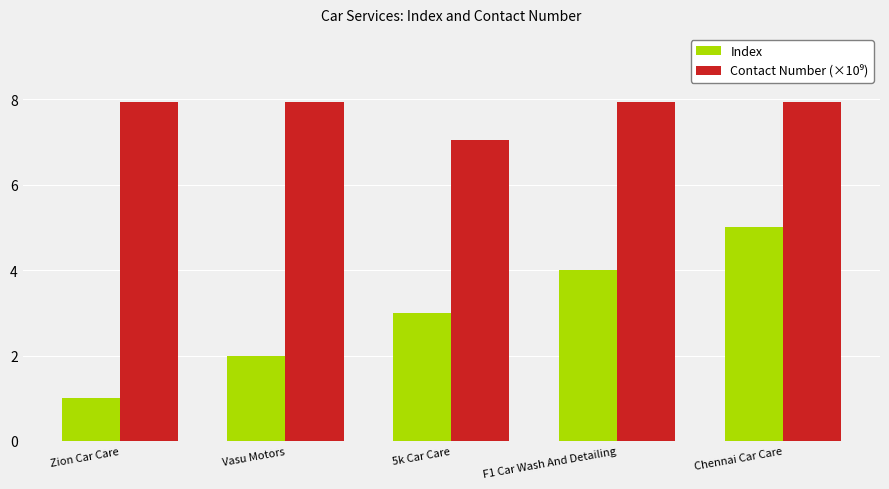

How many groups of bars are there?

5